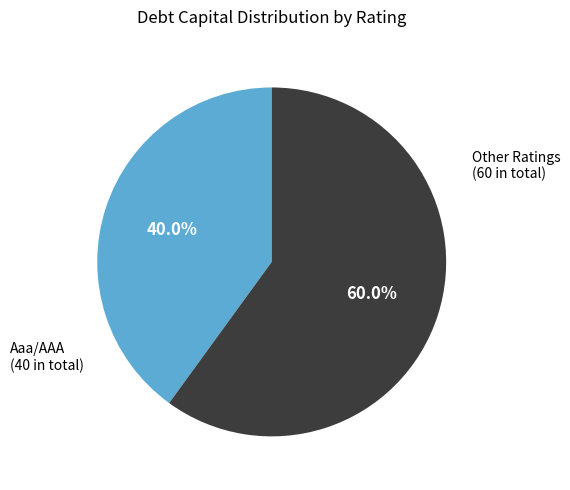

Is there a majority slice in this chart?

Yes